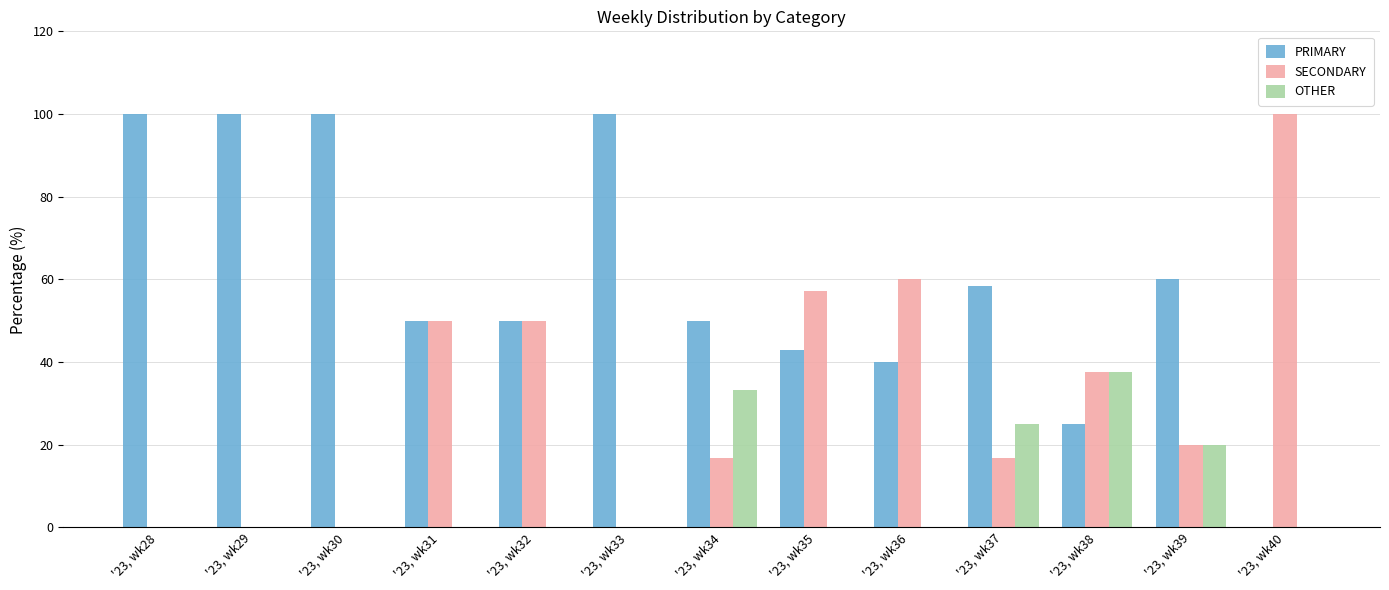

At which label does SECONDARY first exceed 20?

'23, wk31